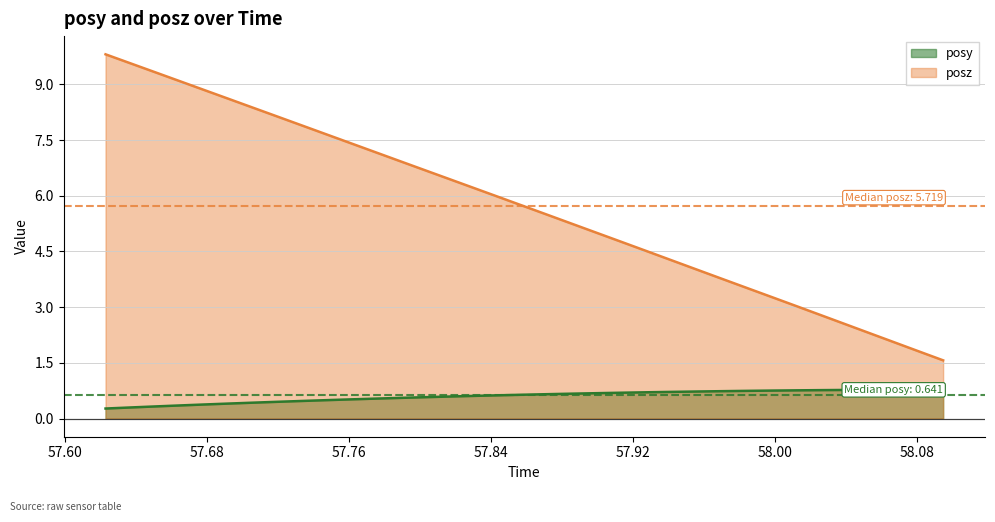

True or false: posy and posz intersect in this chart.

False